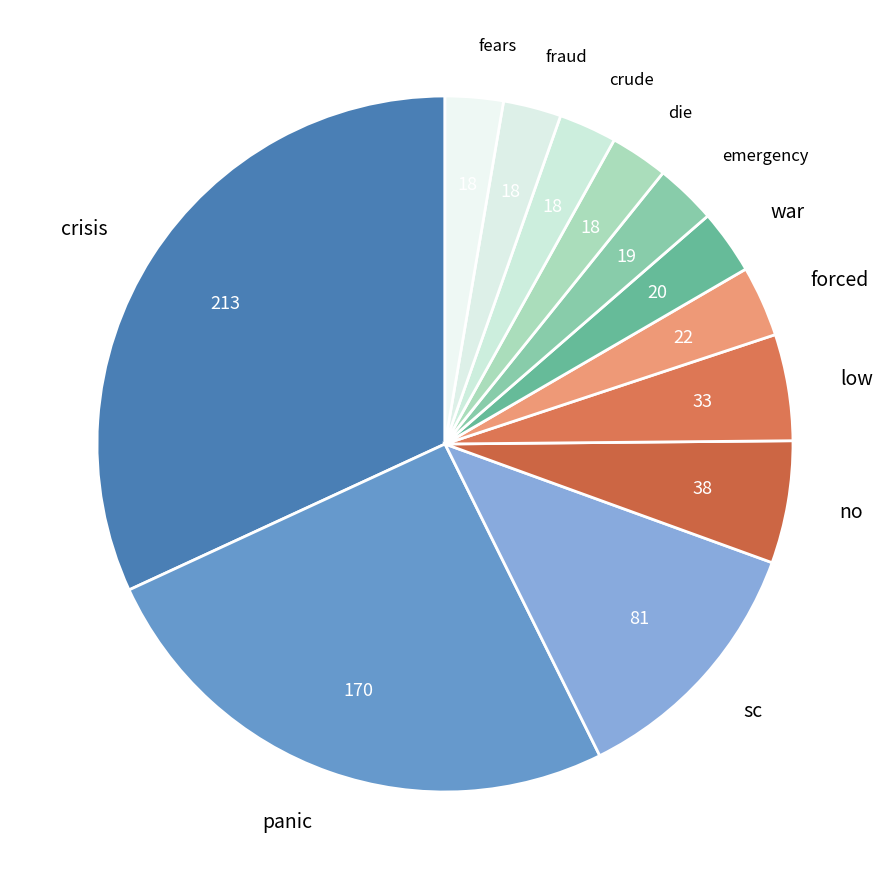

The fears slice represents 10% of the pie. True or false?

False